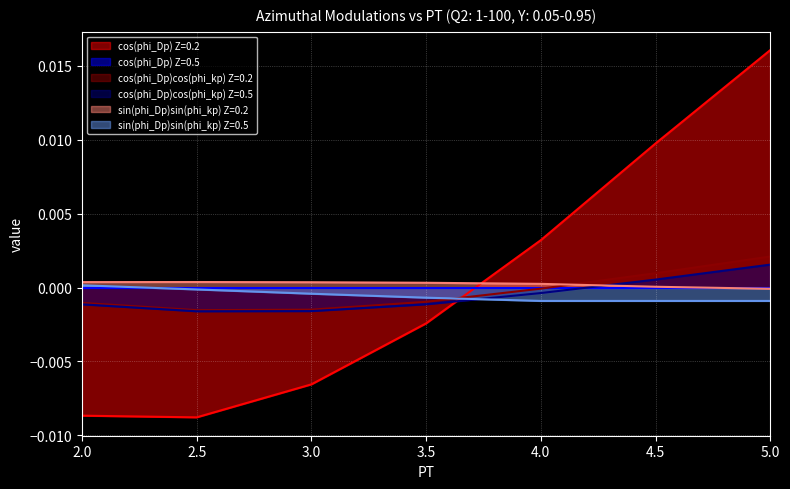

How many times do sin(phi_Dp)sin(phi_kp) Z=0.5 and cos(phi_Dp) Z=0.2 cross each other?

1